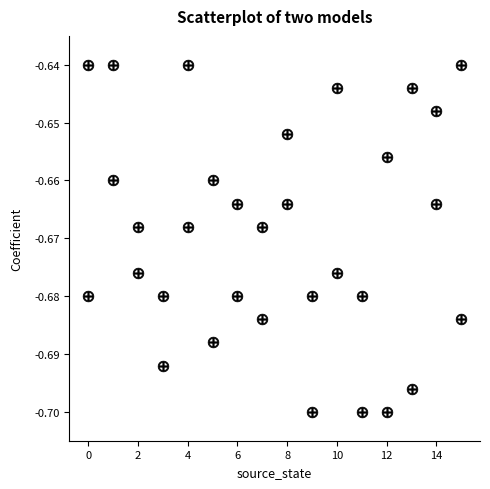

How many points are shown in the scatter plot?

32